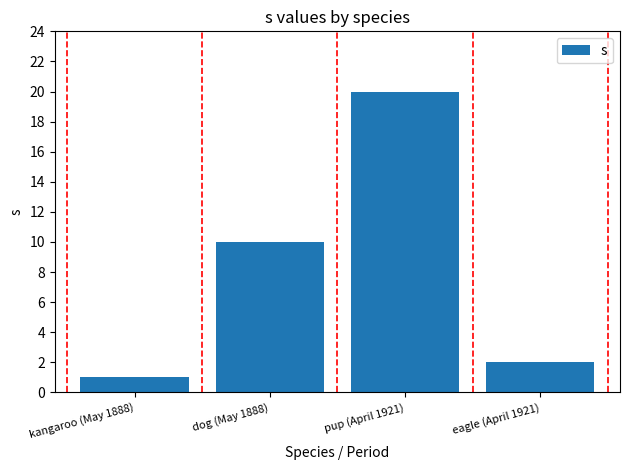

What is the label of the 1st bar from the left?

kangaroo (May 1888)